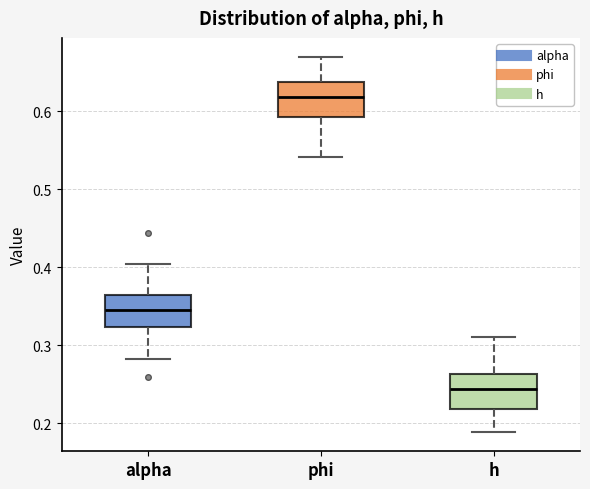

Which box has the lowest median line?

h